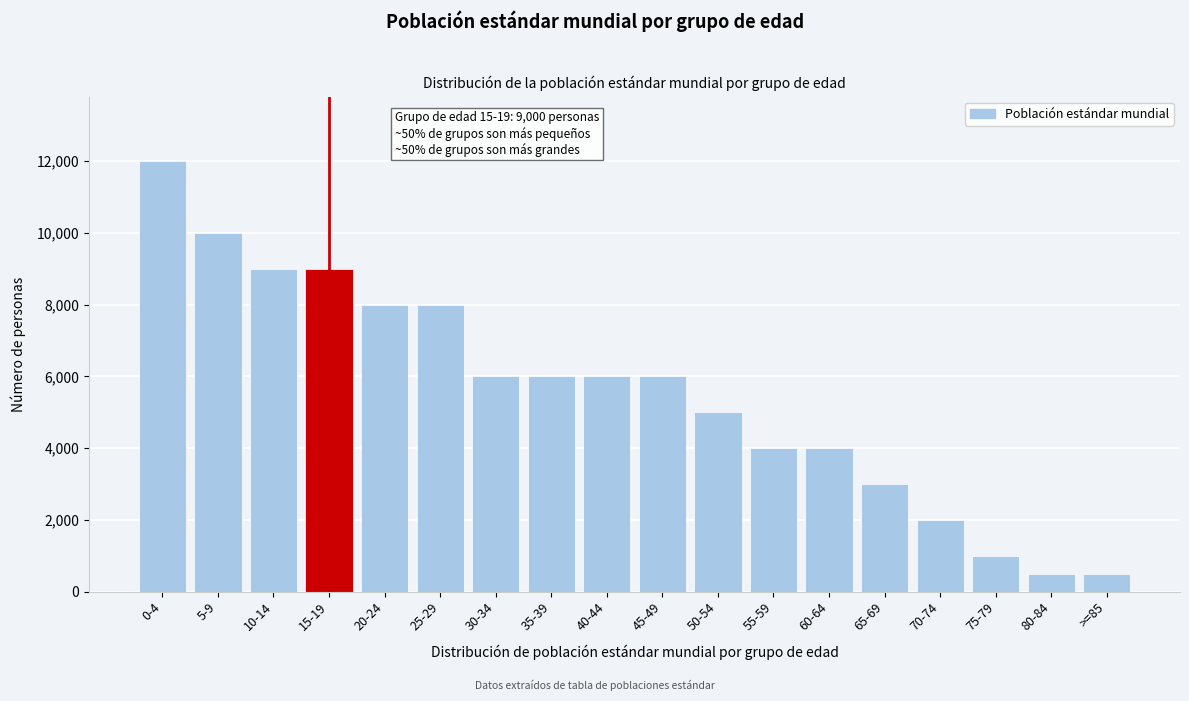

Reading left to right, list all the values displayed in this chart.

0-4=12000	5-9=10000	10-14=9000	15-19=9000	20-24=8000	25-29=8000	30-34=6000	35-39=6000	40-44=6000	45-49=6000	50-54=5000	55-59=4000	60-64=4000	65-69=3000	70-74=2000	75-79=1000	80-84=500	>=85=500